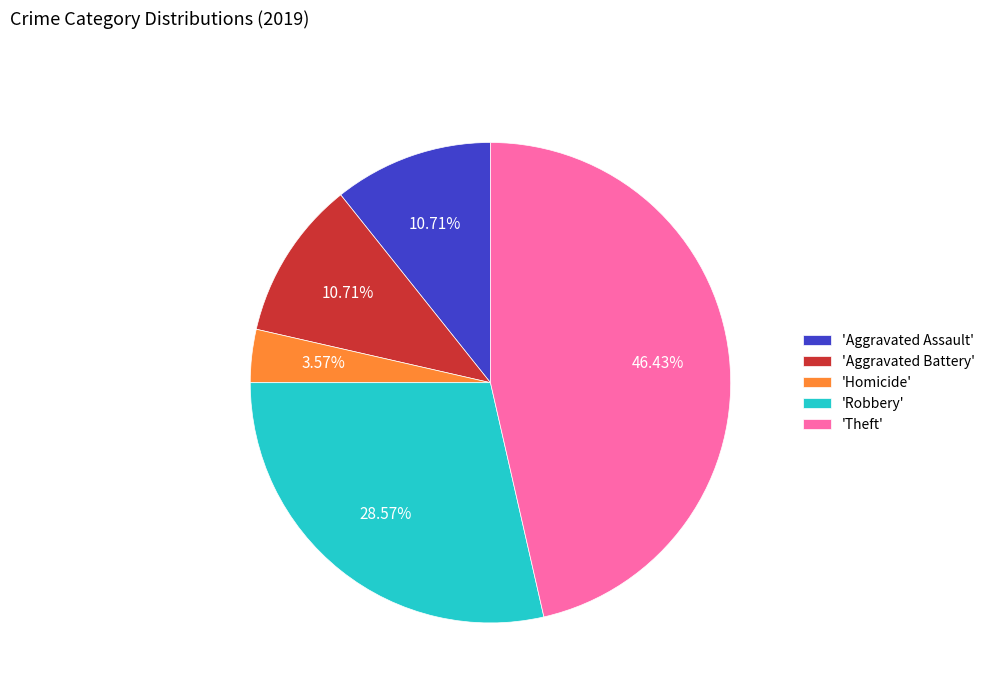

How many slices are in this pie chart?

5